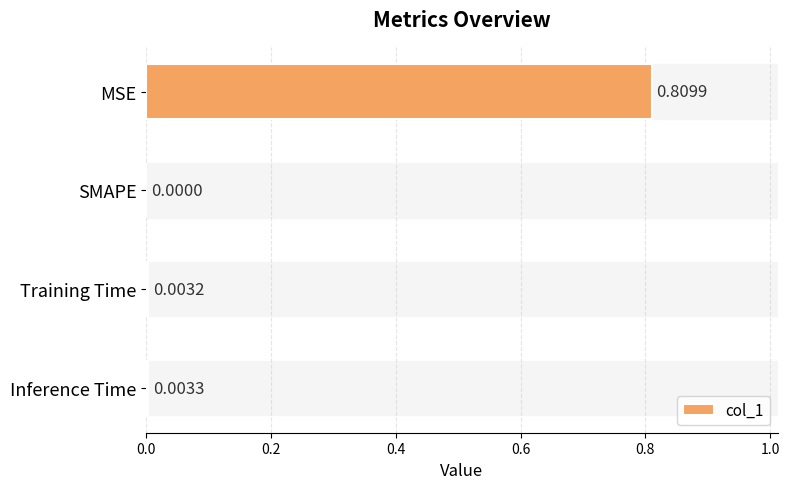

Which category has the highest value across all series?

MSE